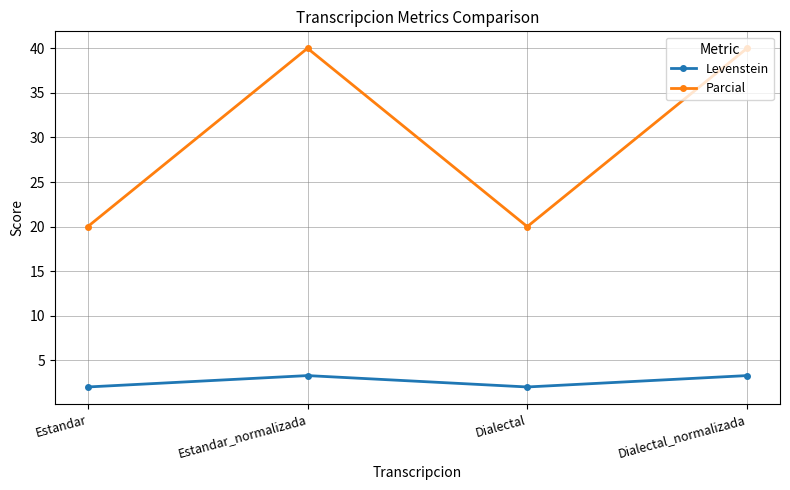

True or false: Levenstein and Parcial intersect in this chart.

False